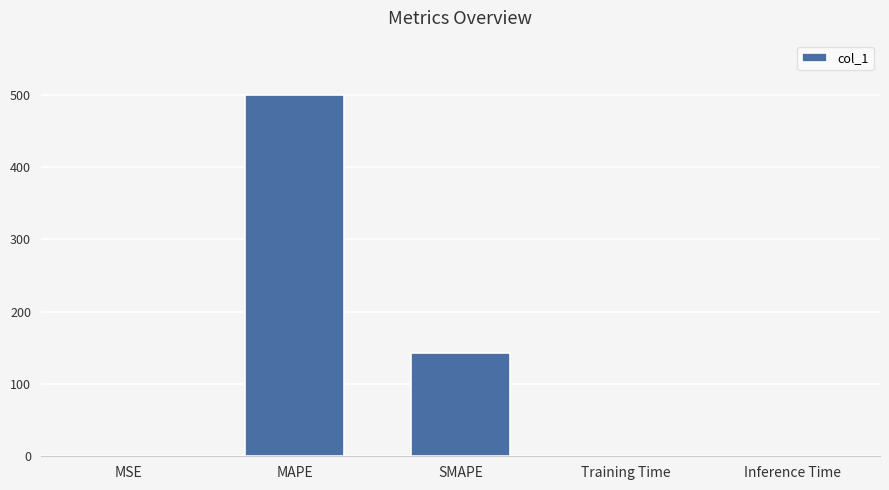

True or false: the data shows 499.5 at MAPE.

True